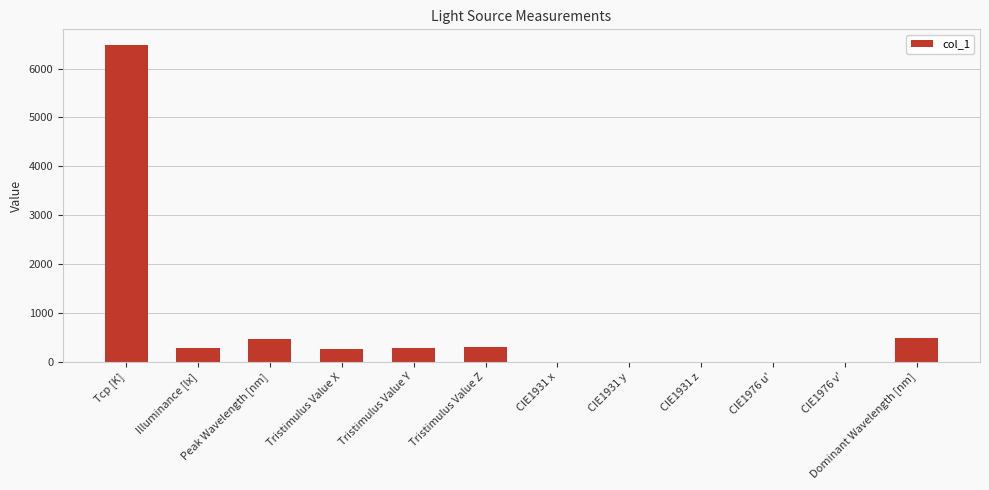

At which category does the chart reach its peak across all series?

Tcp [K]